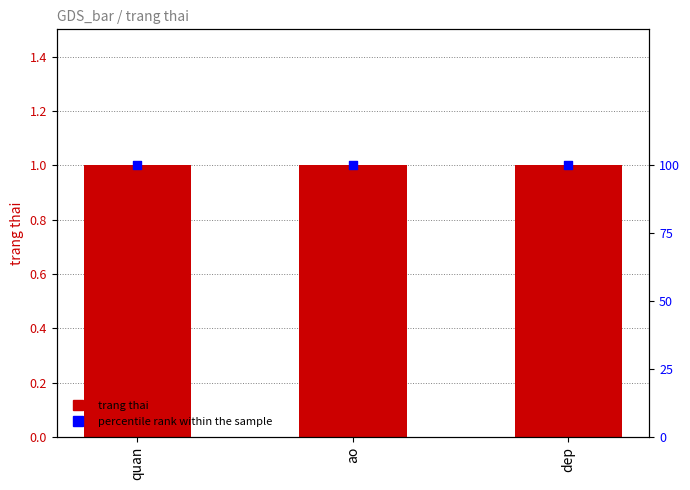

Which series has the largest total across all categories?

percentile rank within the sample